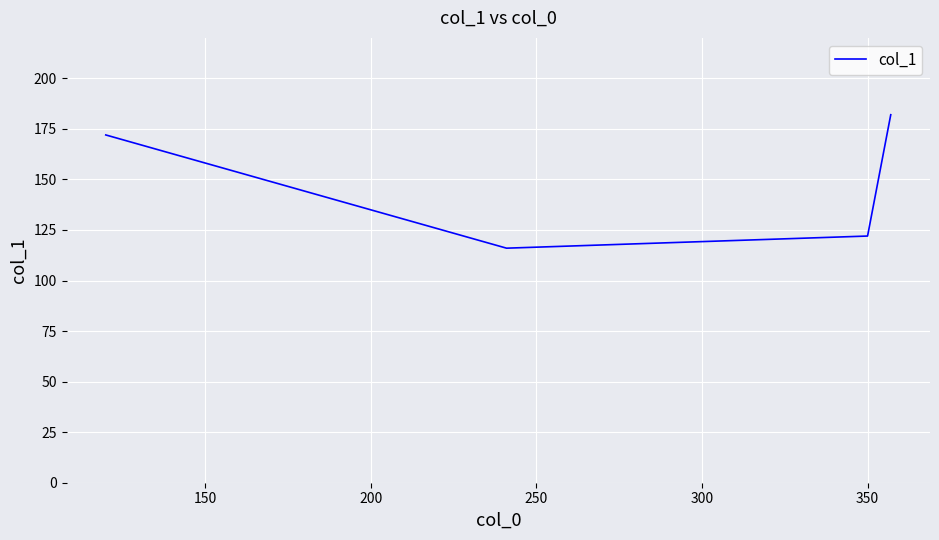

Reading left to right, extract all data points from this chart.

172	116	122	182